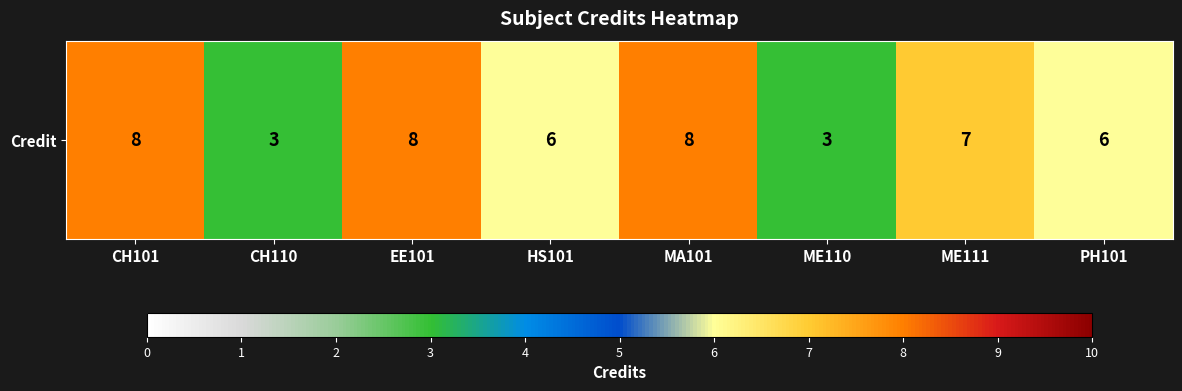

Reading right to left, list all the values displayed in this chart.

6	7	3	8	6	8	3	8